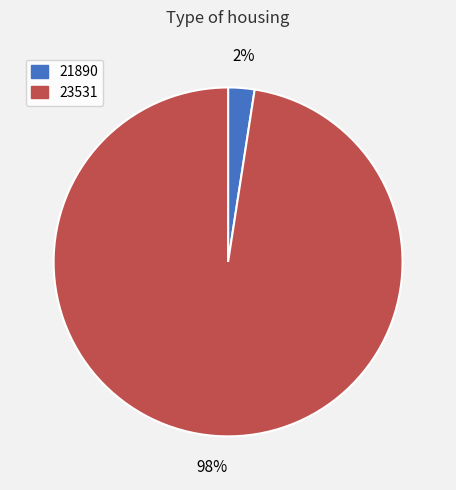

Does 21890 represent more than half of the total?

No